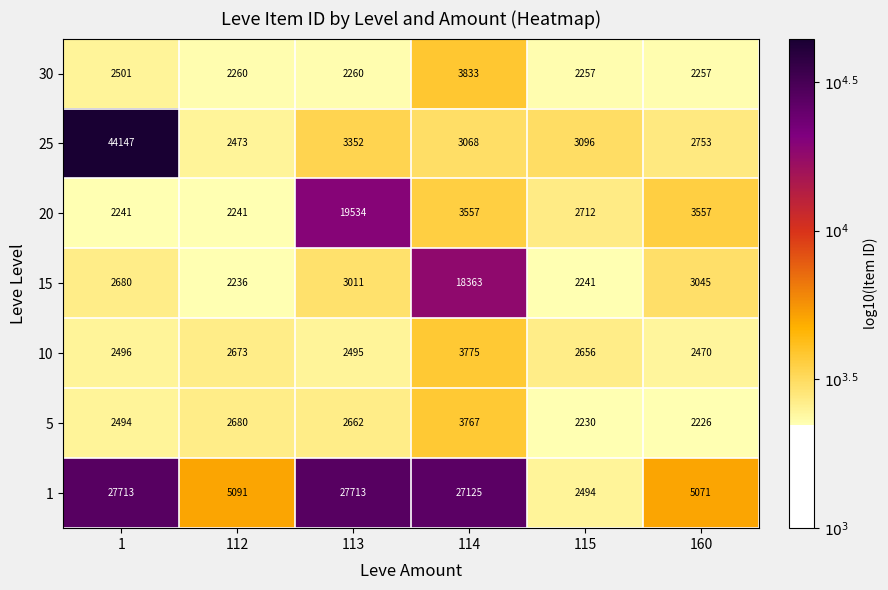

Between 1 and 114, which series saw the biggest shift?

25